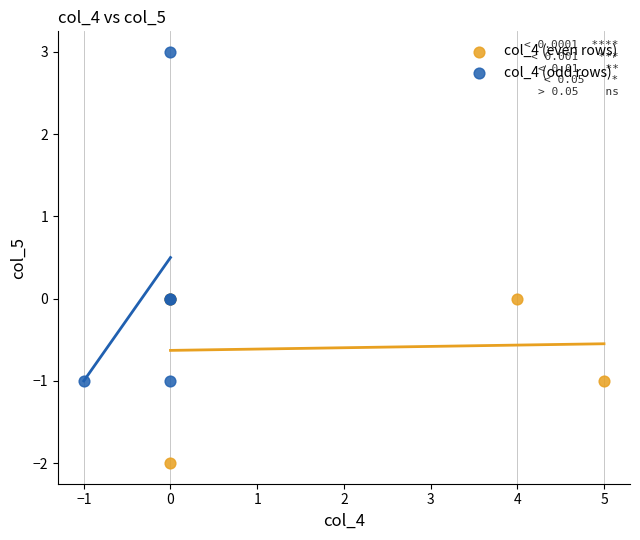

What are all the series names shown in the legend?

col_4 (even rows), col_4 (odd rows)